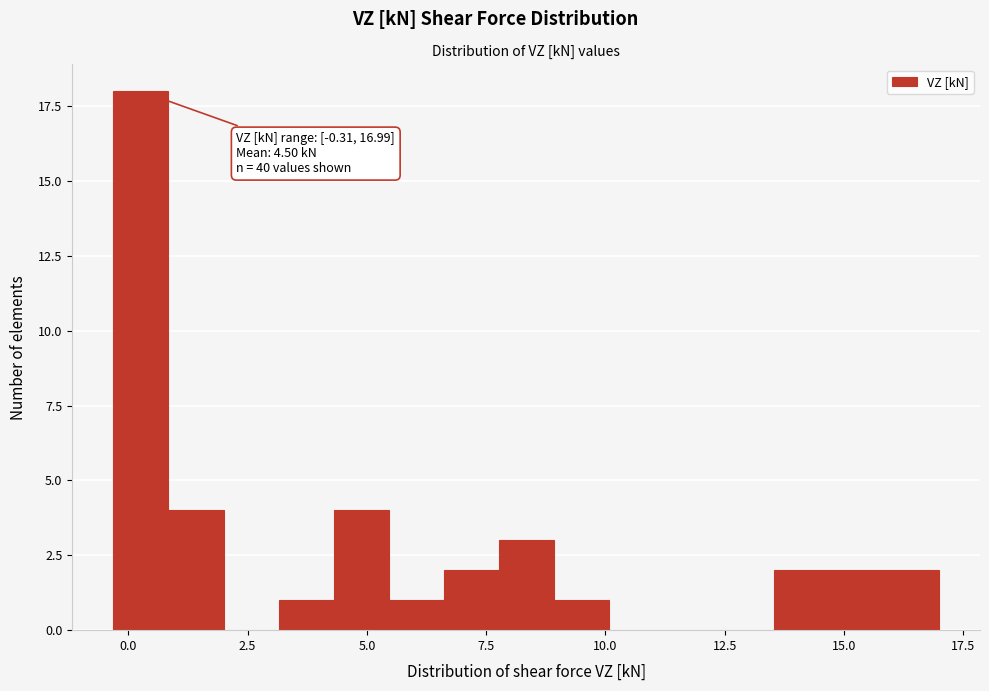

Around what value on the x-axis is the tallest bar? Give the approximate position of its centre, as read against the axis.

0.5